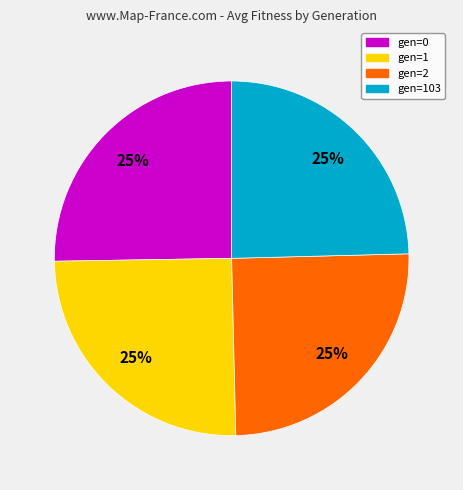

To the nearest percent, what is the average slice percentage?

25%